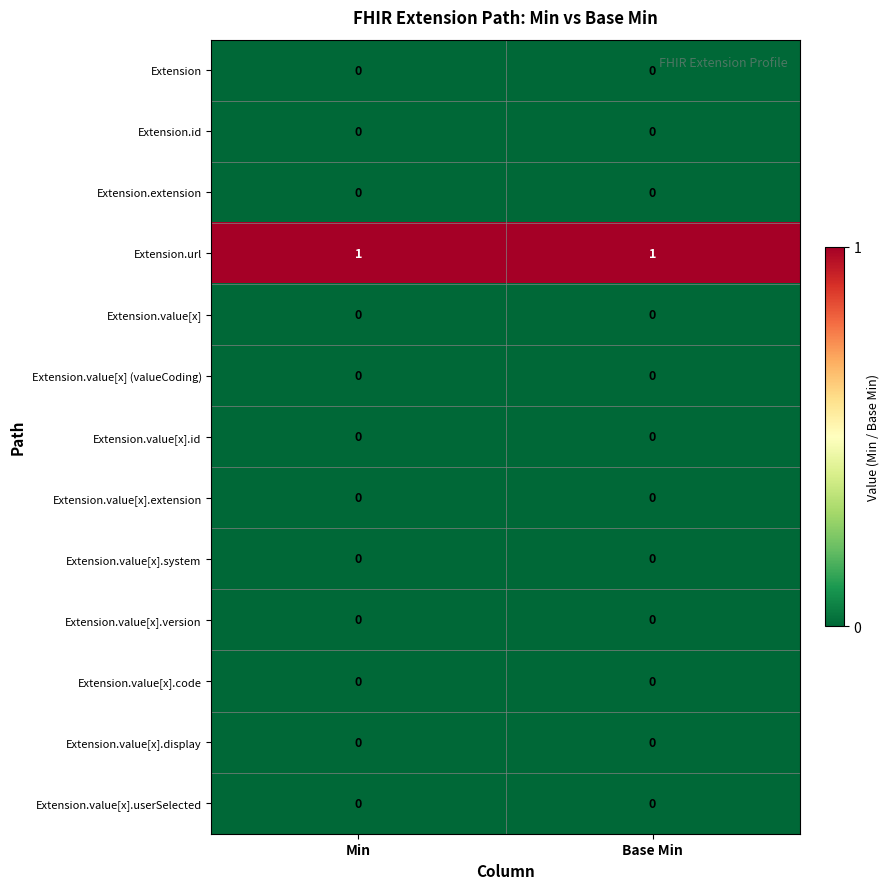

Which series has the largest total across all categories?

Extension.url